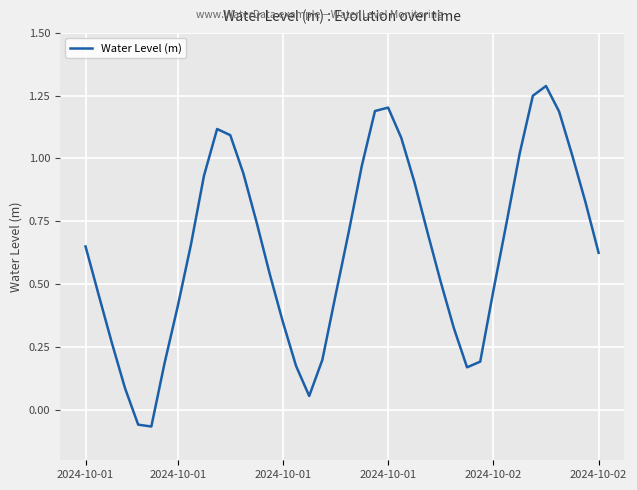

What is the sum of all values?

25.6